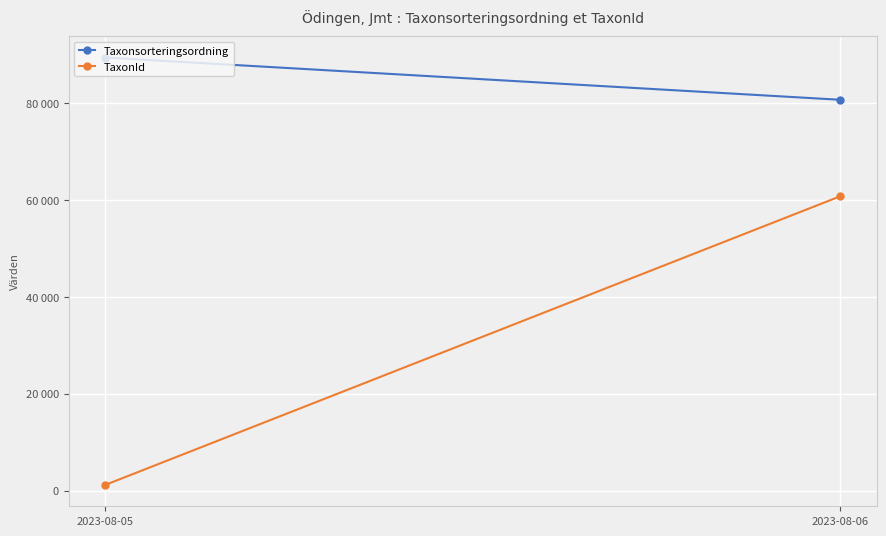

Rank the series by their average value, from highest to lowest.

Taxonsorteringsordning, TaxonId